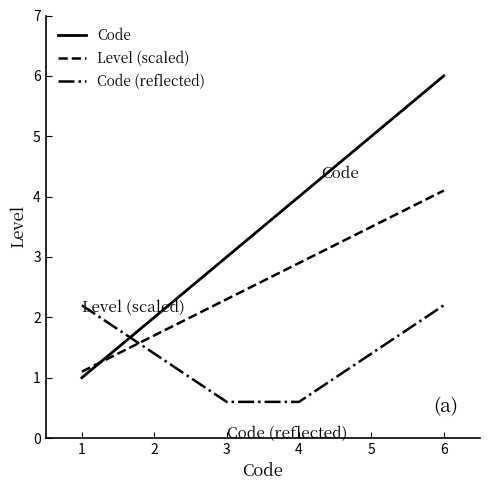

What is the difference between the Code values at 1 and 4?

3.0